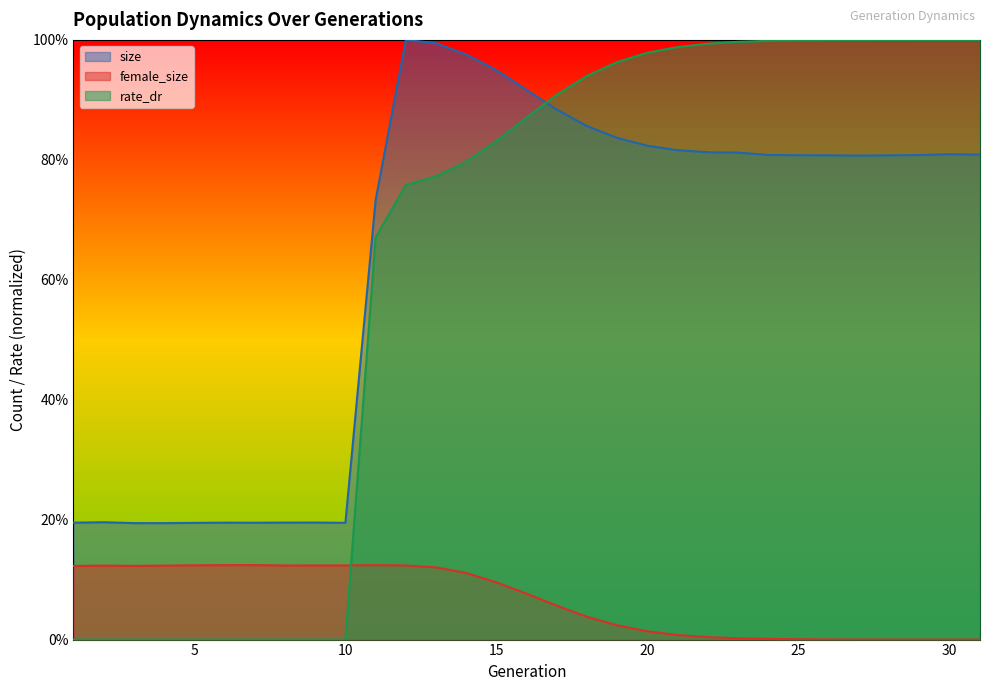

Which series ends up on top after the final intersection of rate_dr and size?

rate_dr